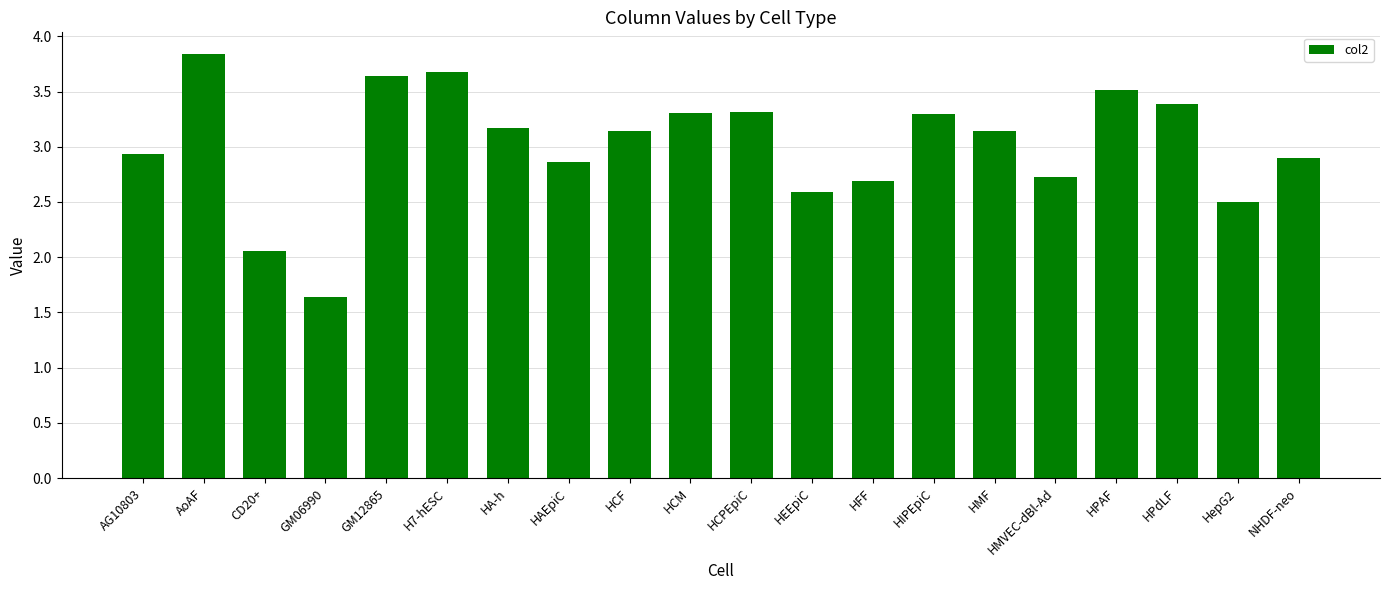

True or false: the data shows 5.5 at HA-h.

False